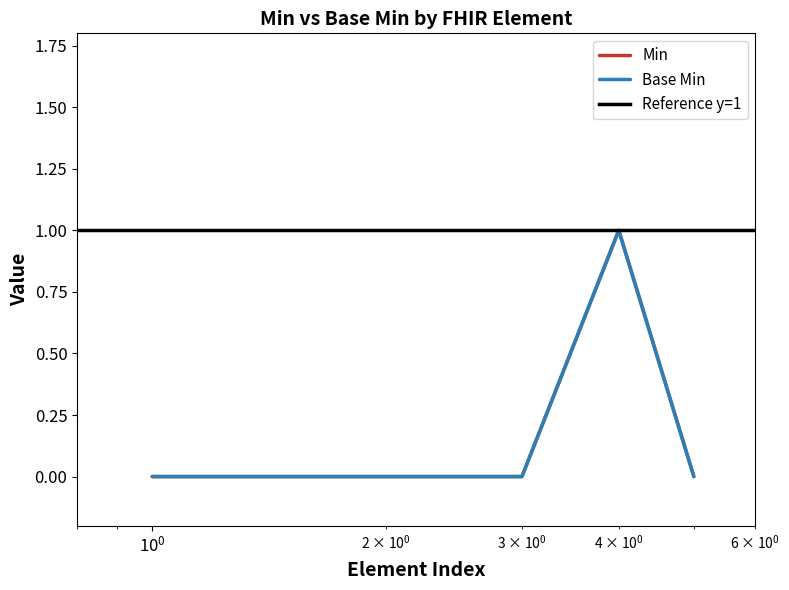

Is this an area chart (filled region under the line)?

No